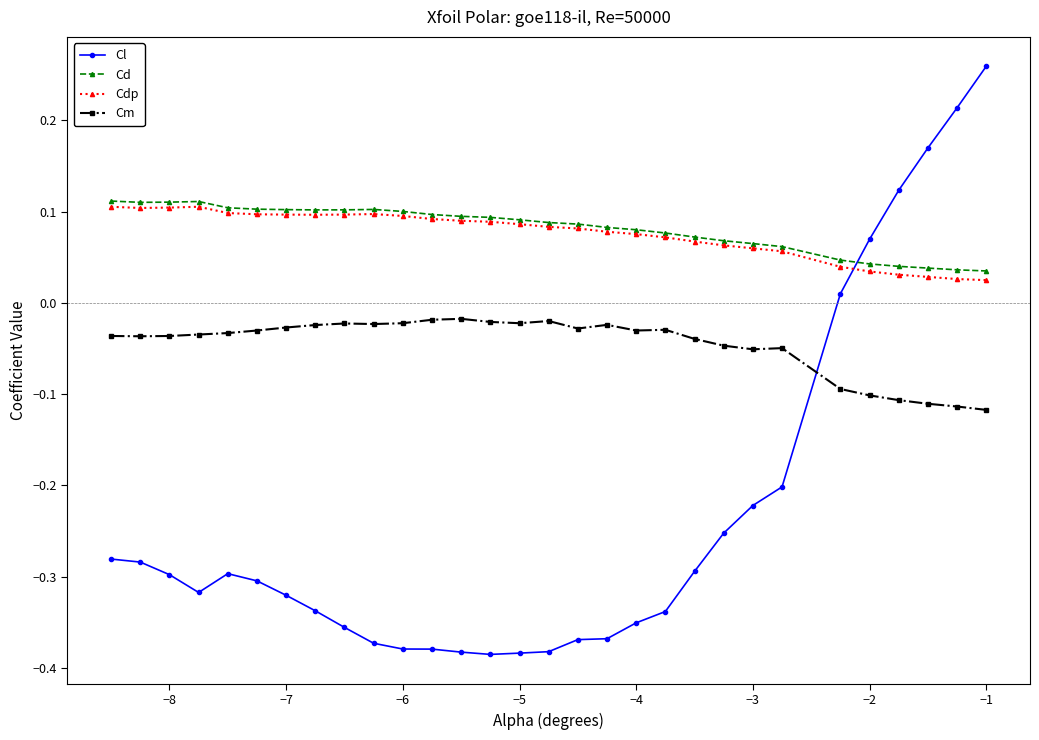

Which series has the widest spread of values?

Cl